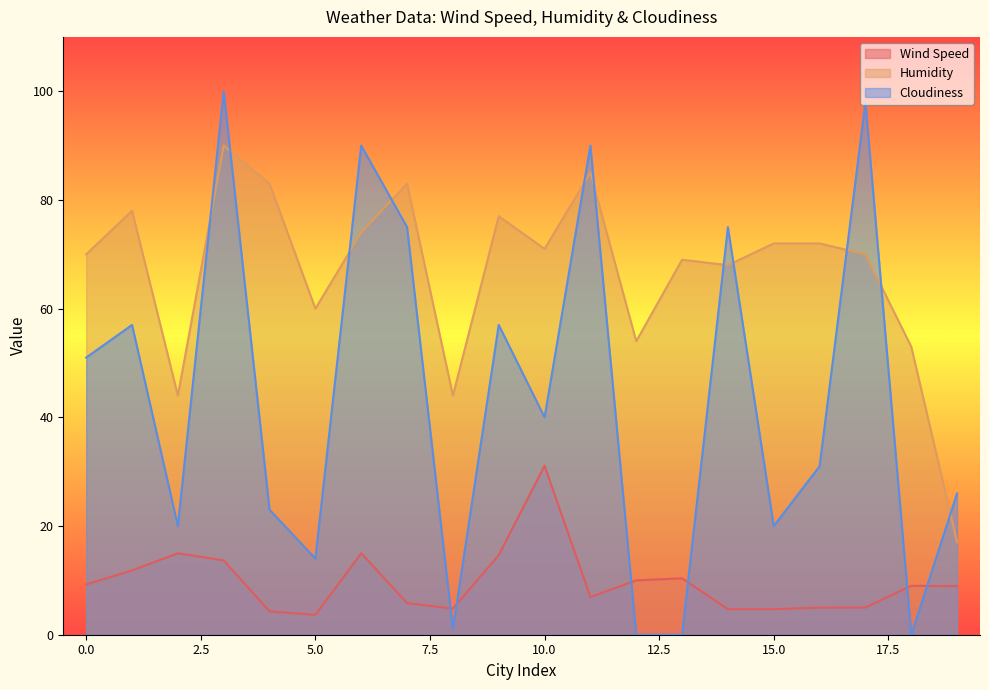

At how many categories does at least one series exceed 93?

2